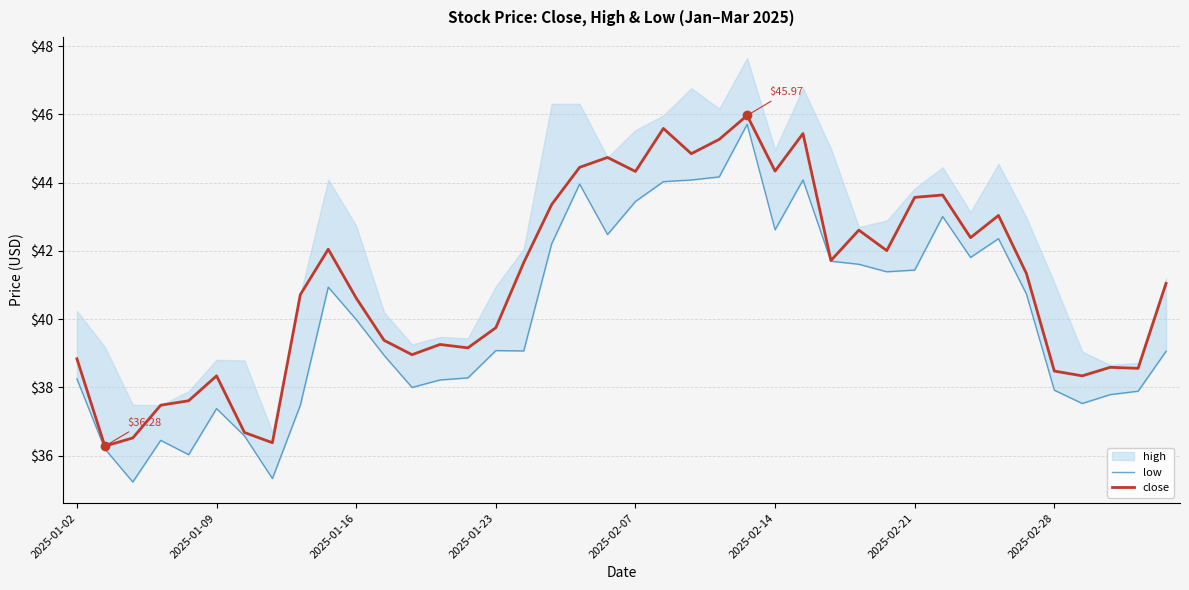

How many lines are shown in the chart?

2